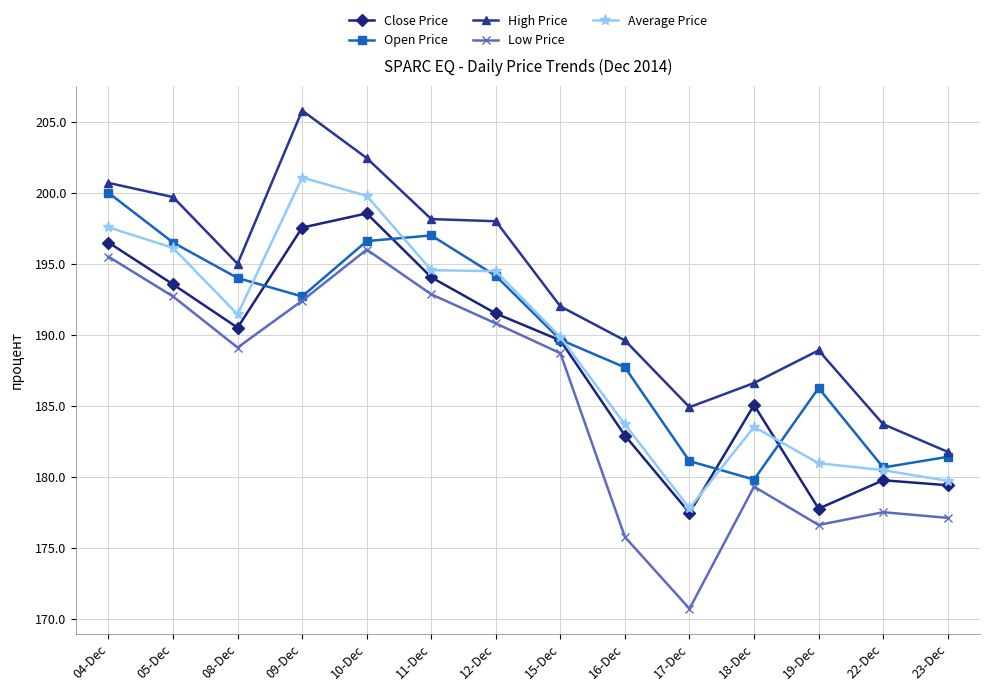

Which series changed the most between 10-Dec and 18-Dec?

Open Price